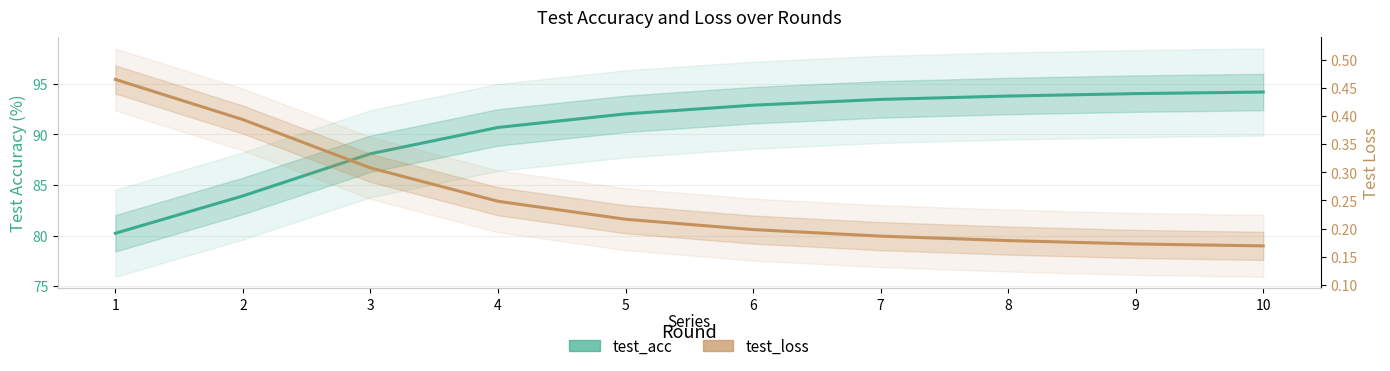

Reading left to right, what are all the values shown in this chart?

test_acc: 80.2	83.9	88.1	90.7	92.0	92.9	93.4	93.8	94.0	94.2
test_loss: 0.5	0.4	0.3	0.2	0.2	0.2	0.2	0.2	0.2	0.2